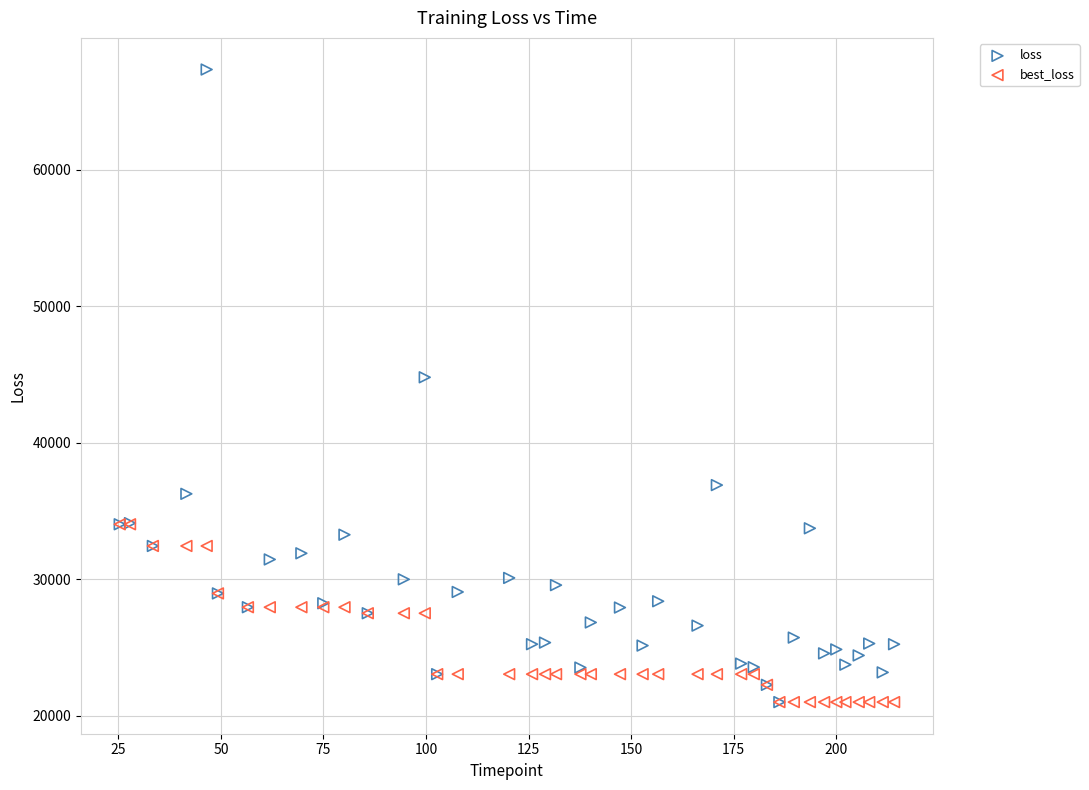

Which series contains the highest Y value?

loss